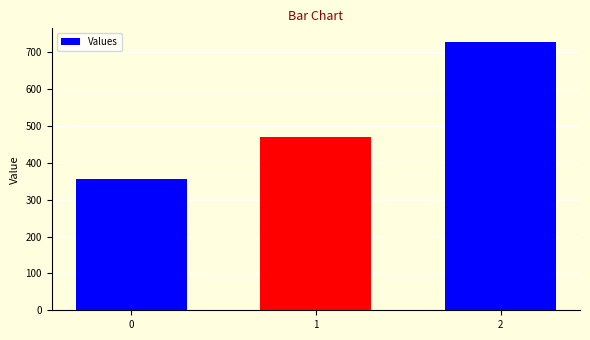

What is the difference between the second highest and minimum values?

114.3